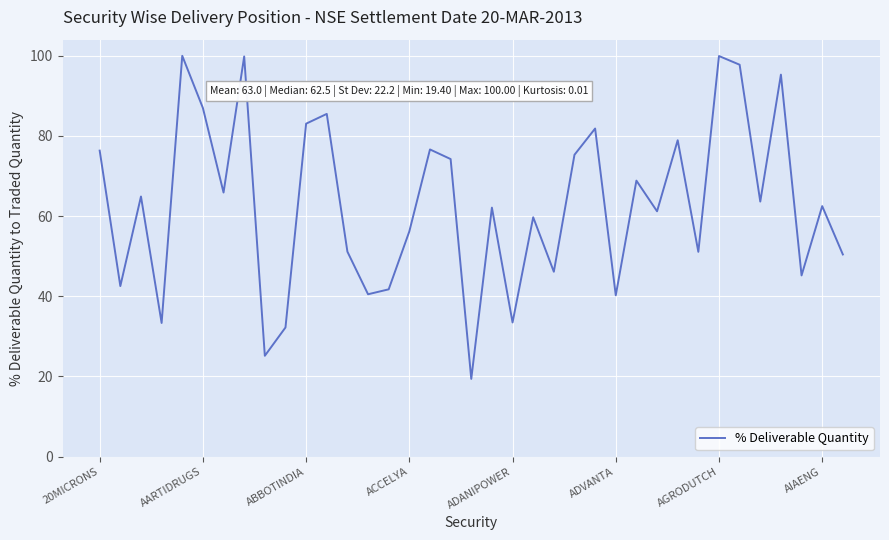

What is the minimum value shown in the chart?

19.4